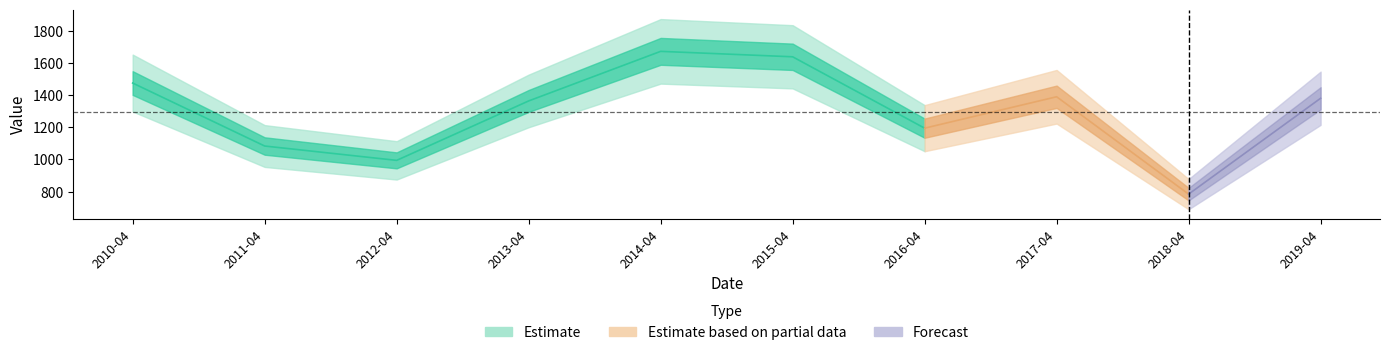

Rank the categories by value from highest to lowest.

2014-04-15, 2015-04-15, 2010-04-15, 2017-04-15, 2019-04-15, 2013-04-15, 2016-04-15, 2011-04-15, 2012-04-15, 2018-04-15